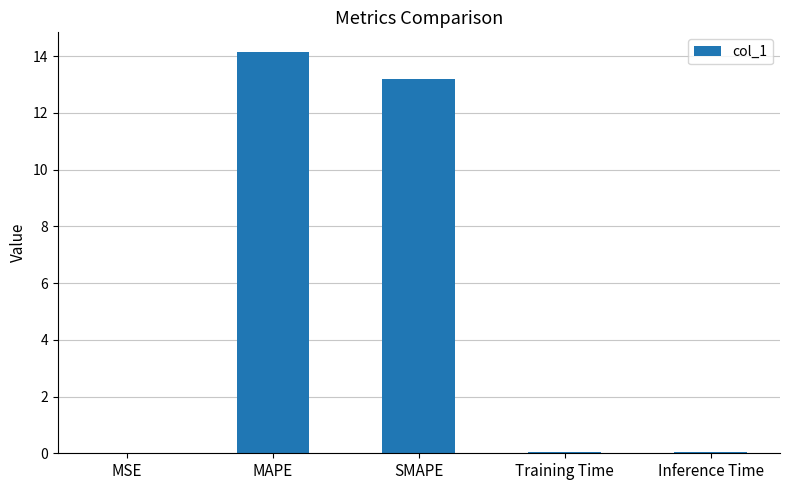

The value at Training Time is 0.0. True or false?

True